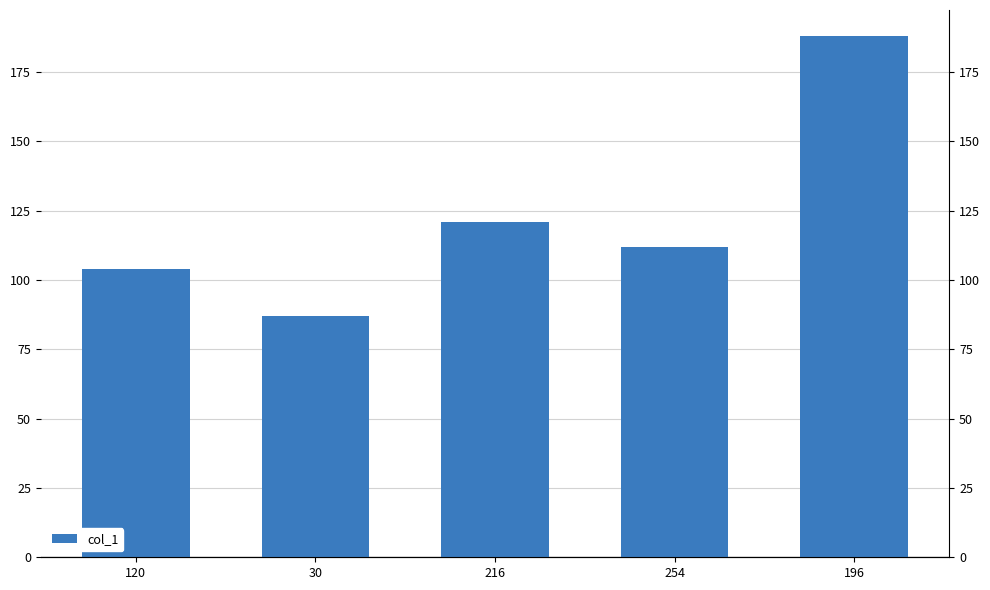

Rank the categories by value from highest to lowest.

196, 216, 254, 120, 30